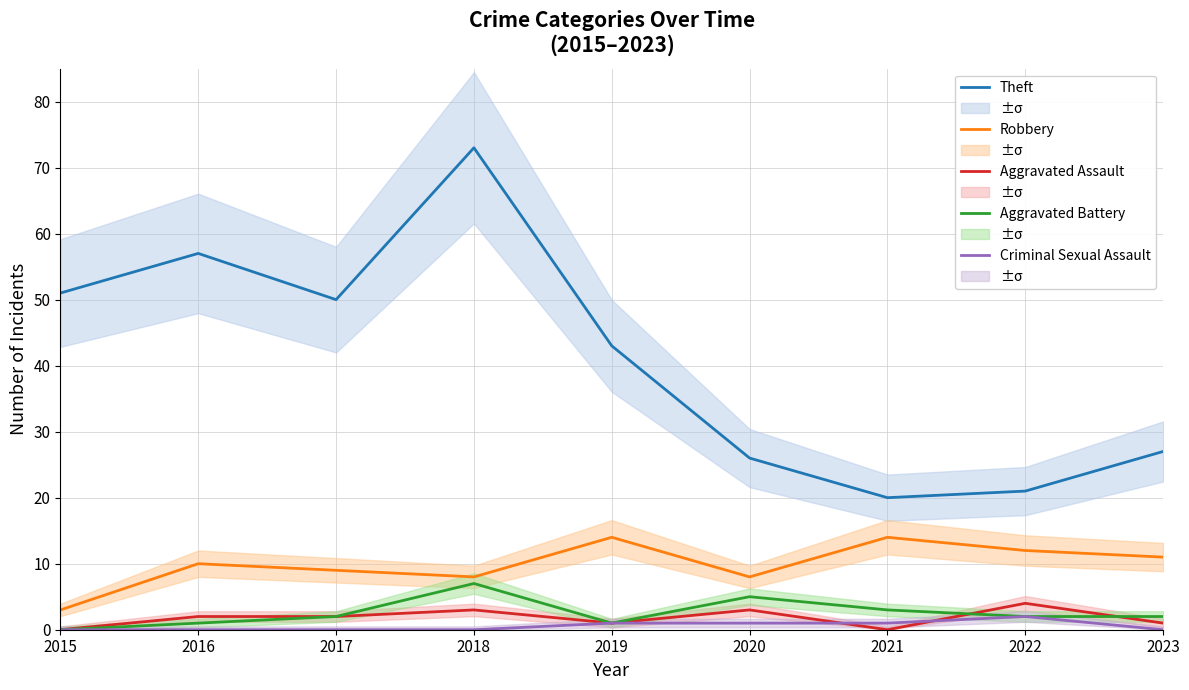

What value does the Robbery series have at 2019, to the nearest 10?

10